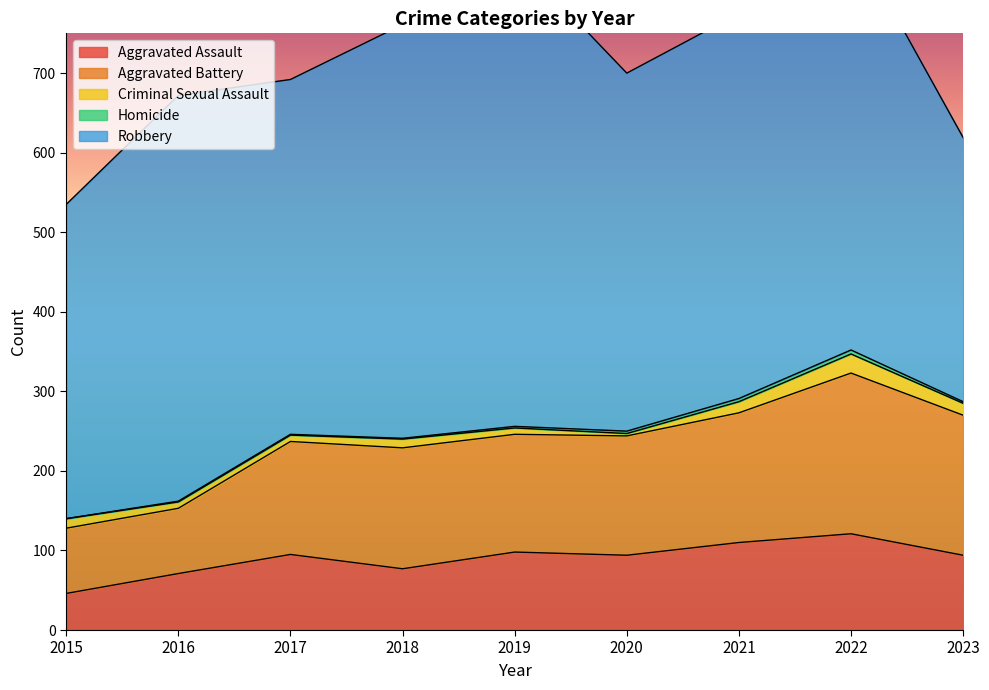

At how many categories does at least one series exceed 530?

1